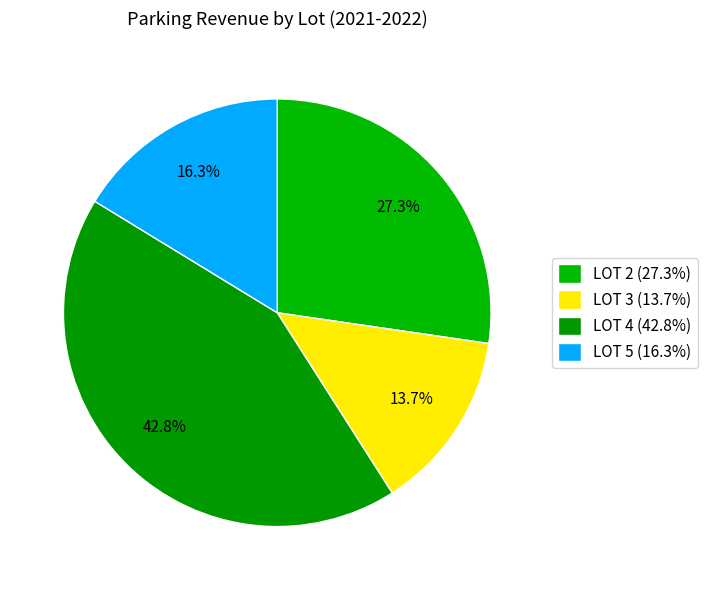

Count the number of slices in the pie.

4